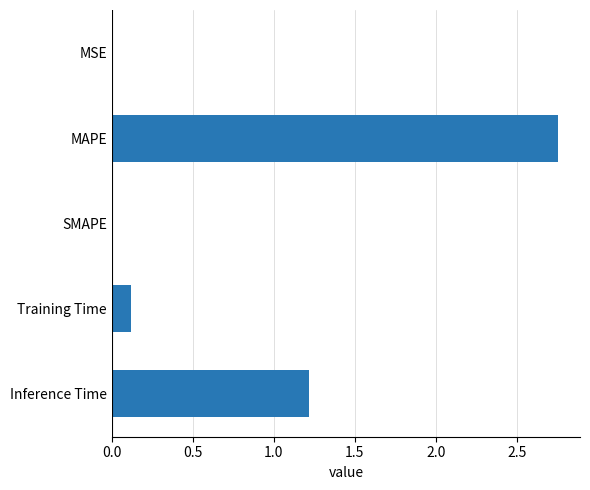

Is it true that the value at SMAPE is -1.3?

False